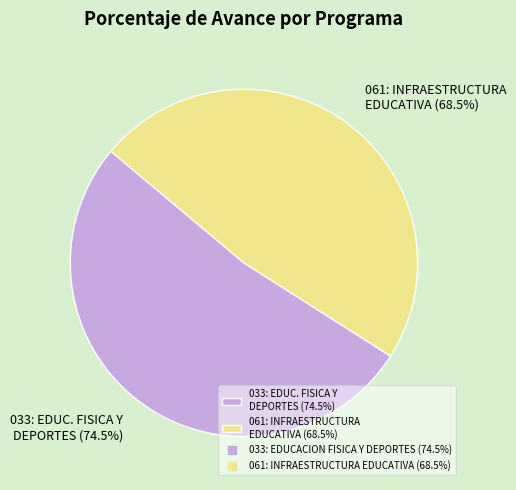

To the nearest percent, what is the combined percentage of 061: INFRAESTRUCTURA EDUCATIVA and 033: EDUCACION FISICA Y DEPORTES?

100%